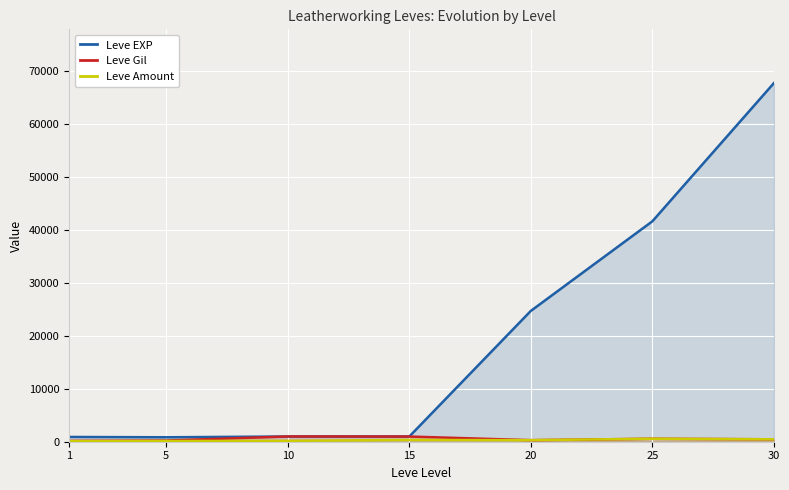

Is the value of Leve Amount at 30 greater than the value of Leve EXP at 20?

No